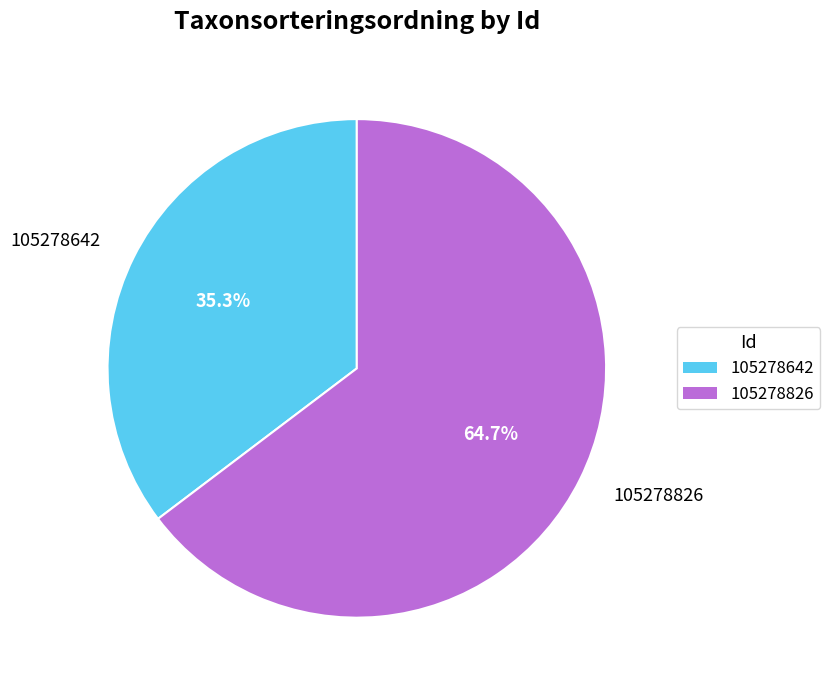

Which has a higher value, 105278642 or 105278826?

105278826